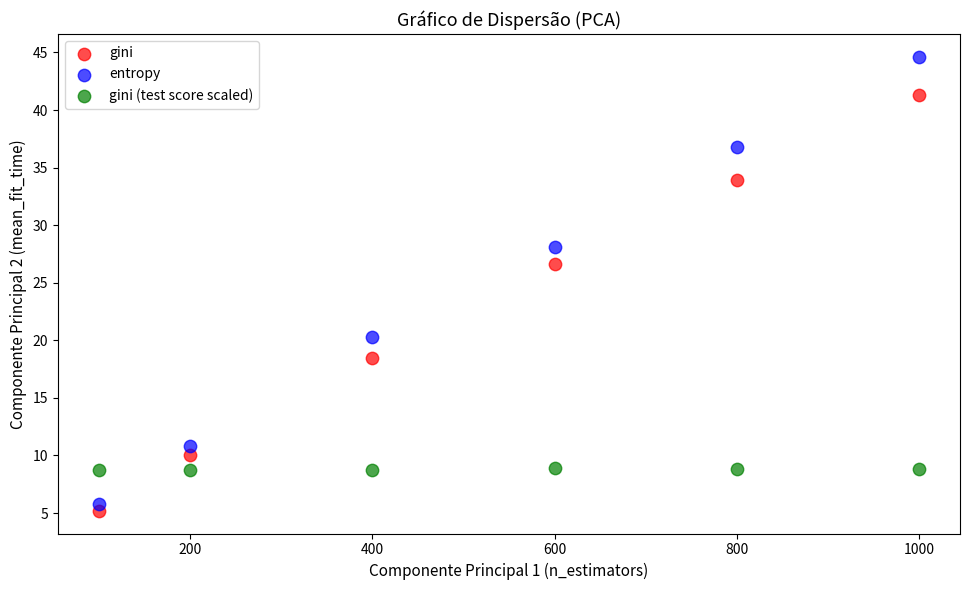

Which series has the widest spread of Y values?

entropy